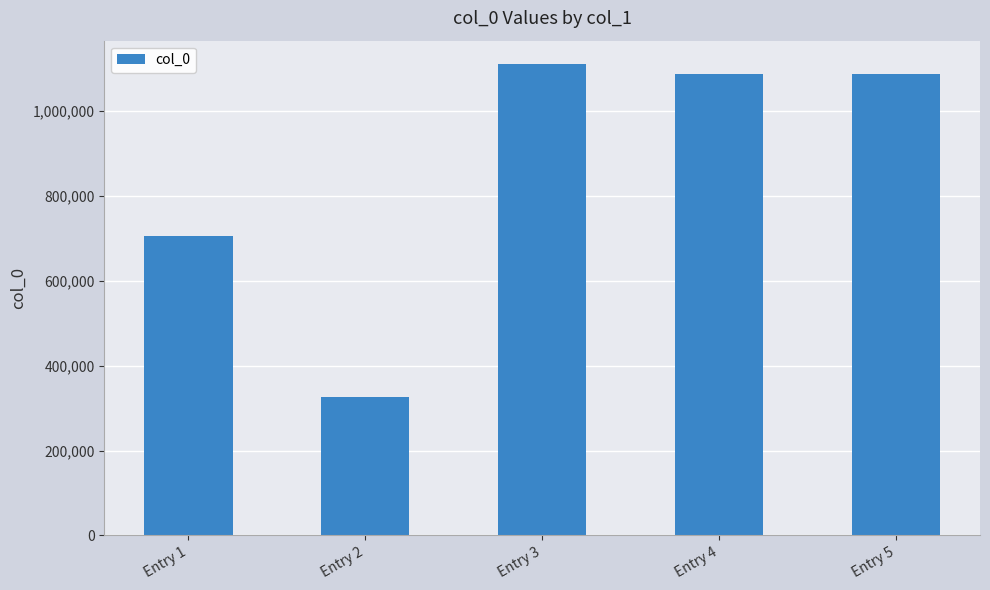

Count the number of data series in this chart.

1